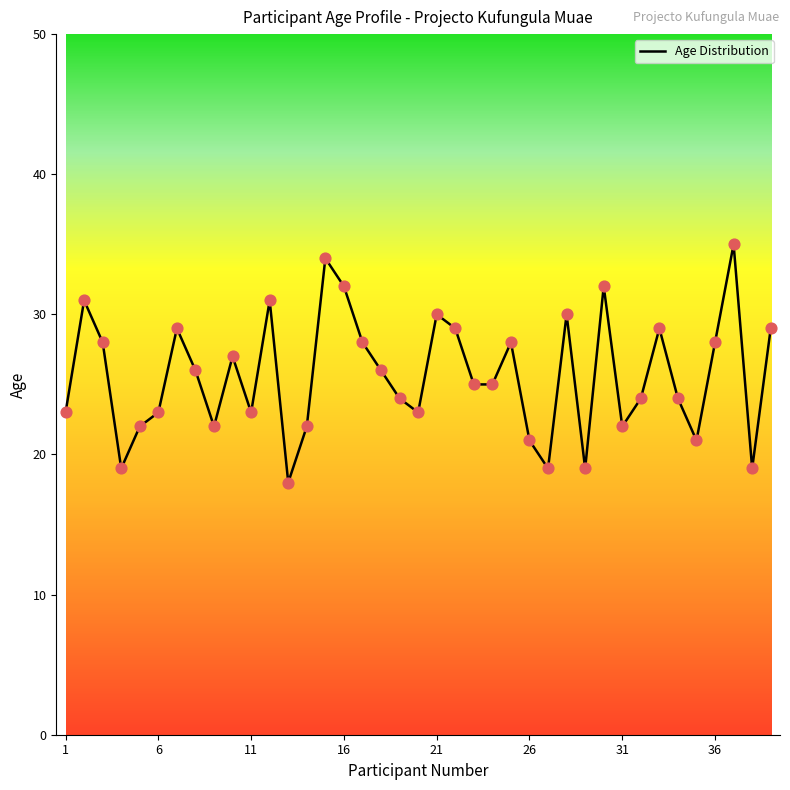

What is the difference between the maximum and minimum values?

17